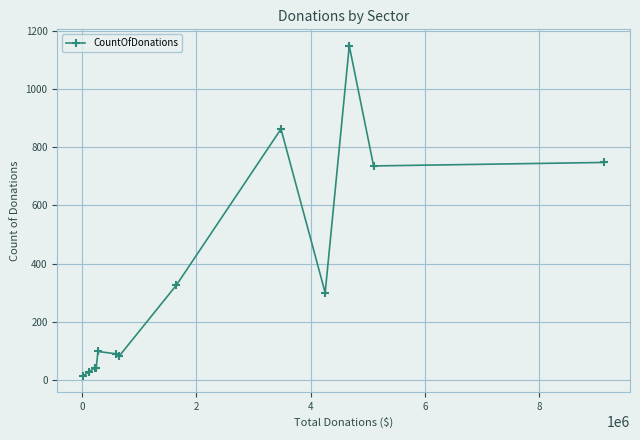

True or false: the data has more than 2 interior local peaks.

True